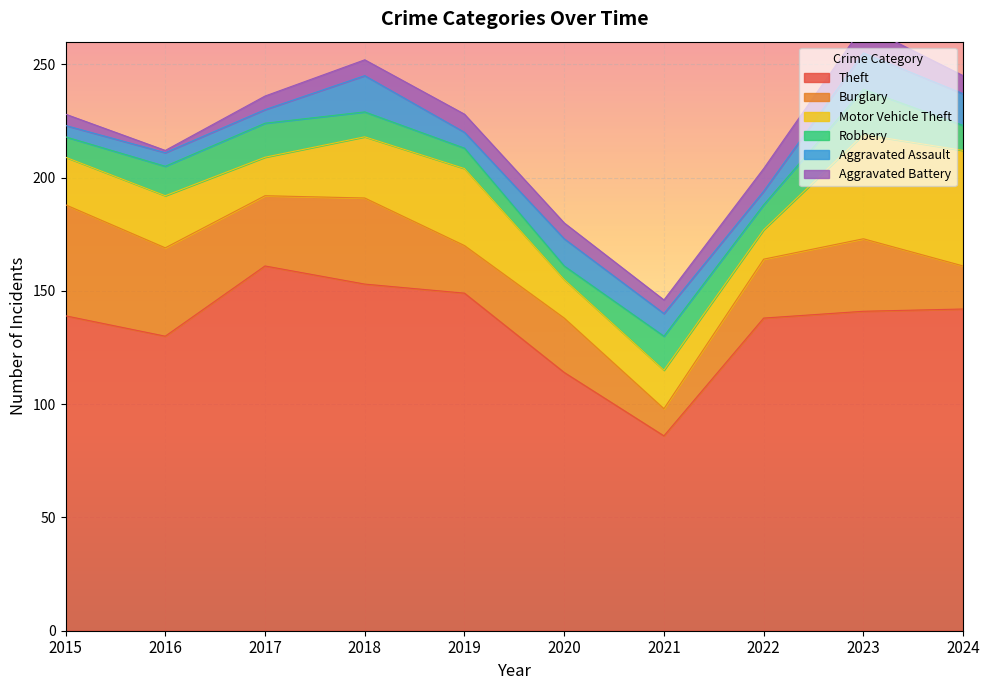

At which category does Motor Vehicle Theft reach its first local valley?

2017